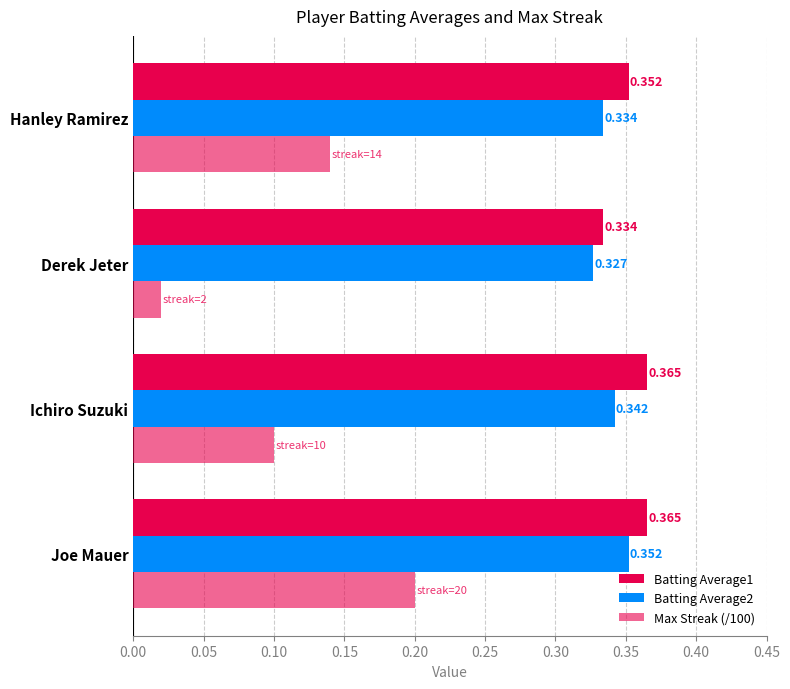

How many categories are shown in the chart?

4